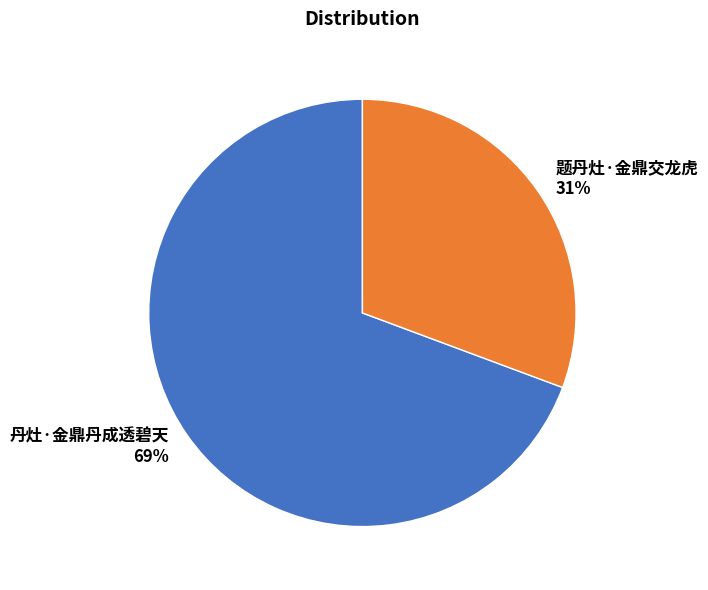

Which has a higher value, 题丹灶·金鼎交龙虎 31% or 丹灶·金鼎丹成透碧天 69%?

丹灶·金鼎丹成透碧天 69%